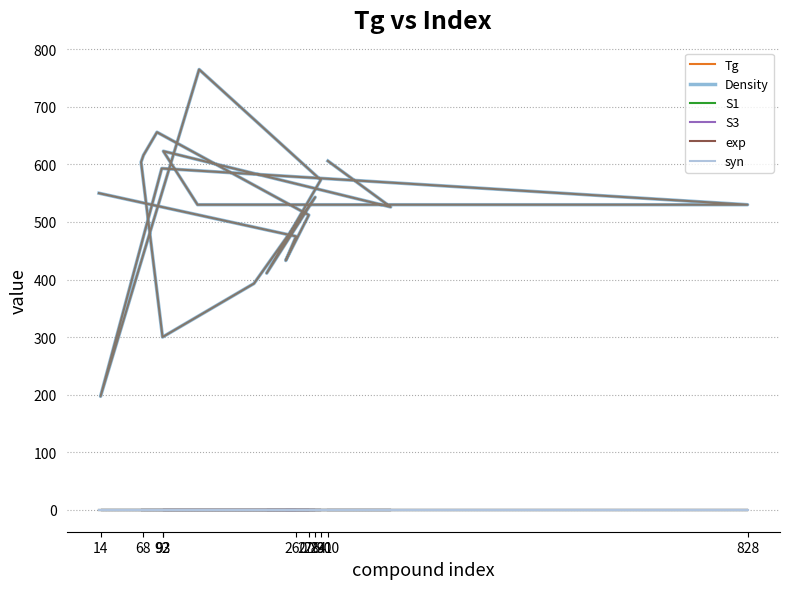

True or false: Density has more than 0 points higher than both neighbors.

True